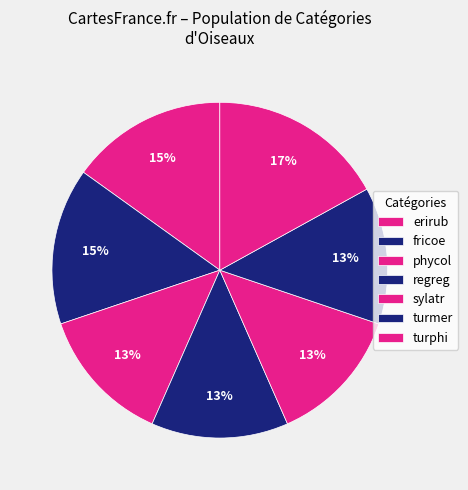

How many segments does this pie chart have?

7